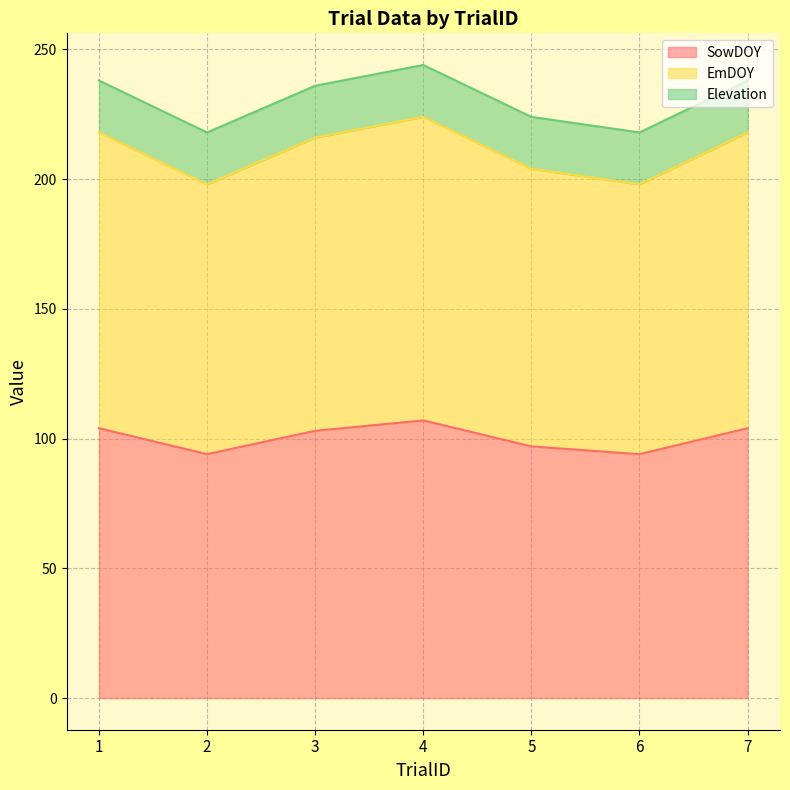

Does the chart display data point markers on the line(s)?

No